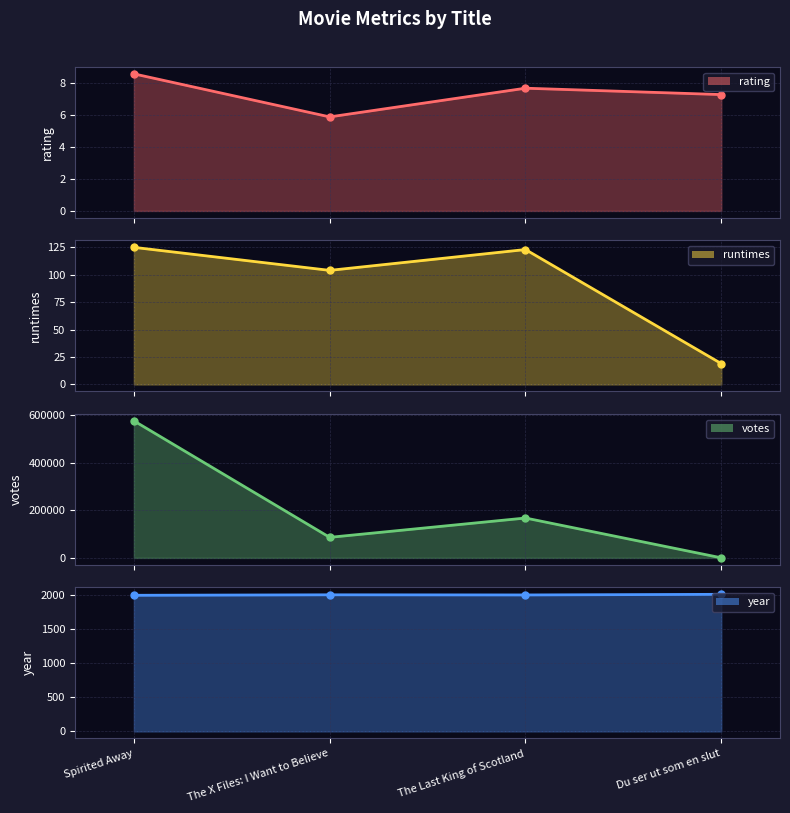

Which series has the widest spread of values?

votes (line)